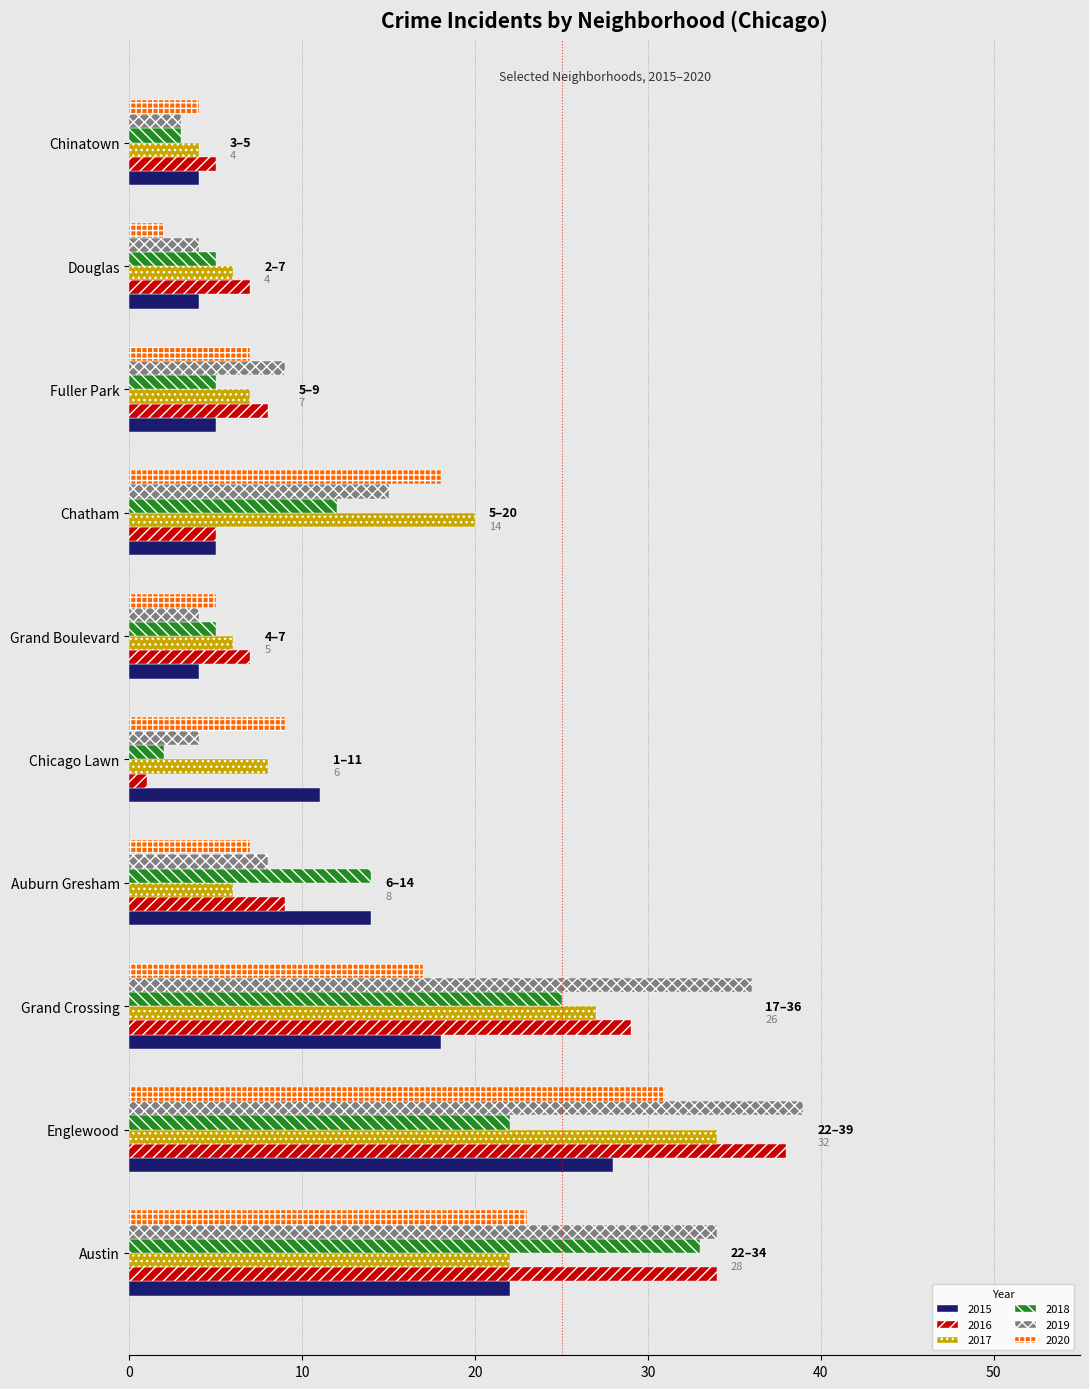

Is it true that 2018 equals 39 at Englewood?

False